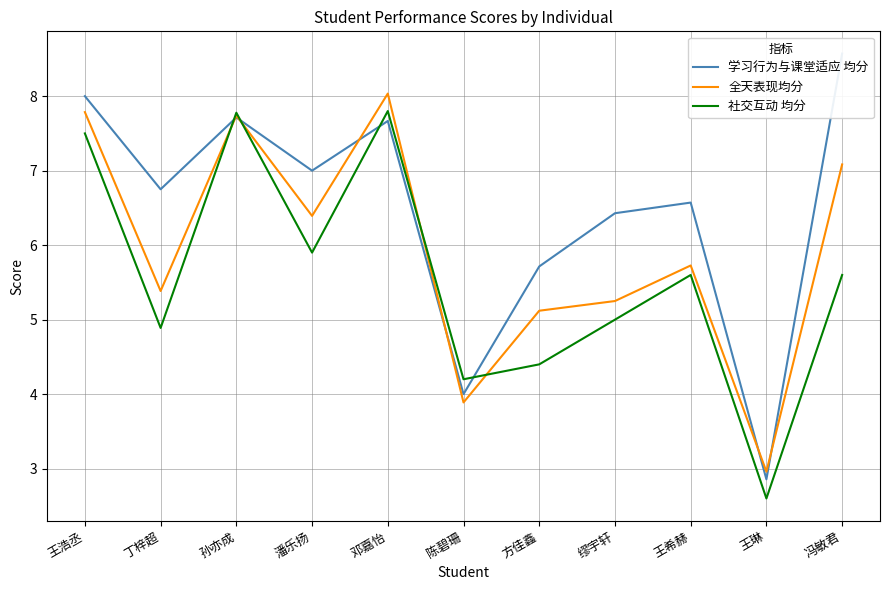

What value does the 社交互动 均分 series have at 孙亦成?

7.8